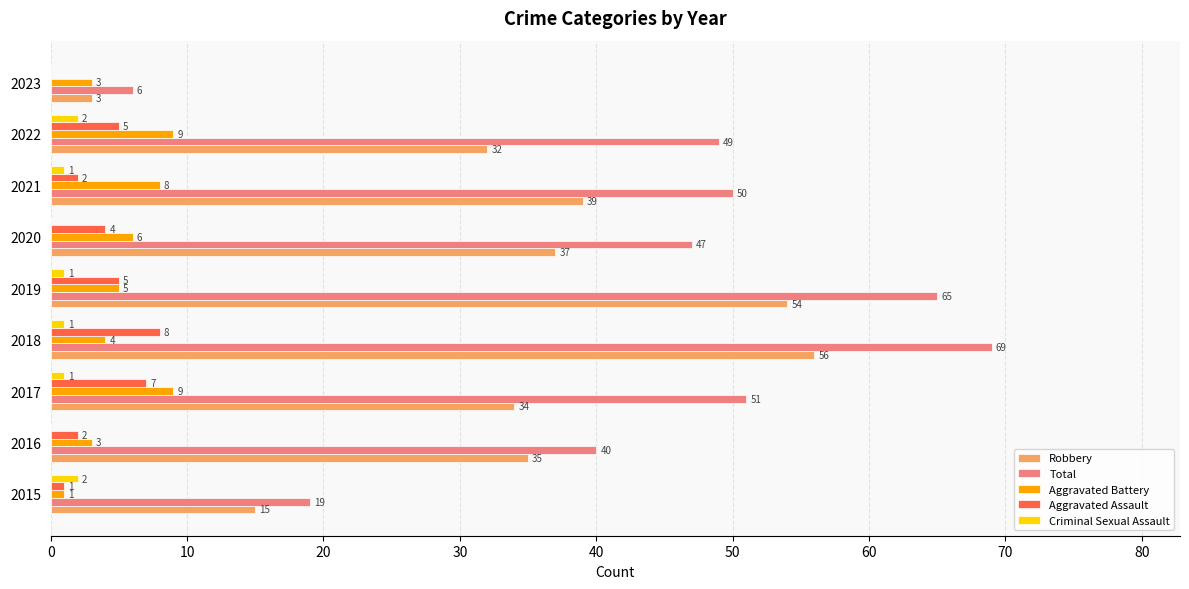

At which category is the sum across all series the highest?

2018